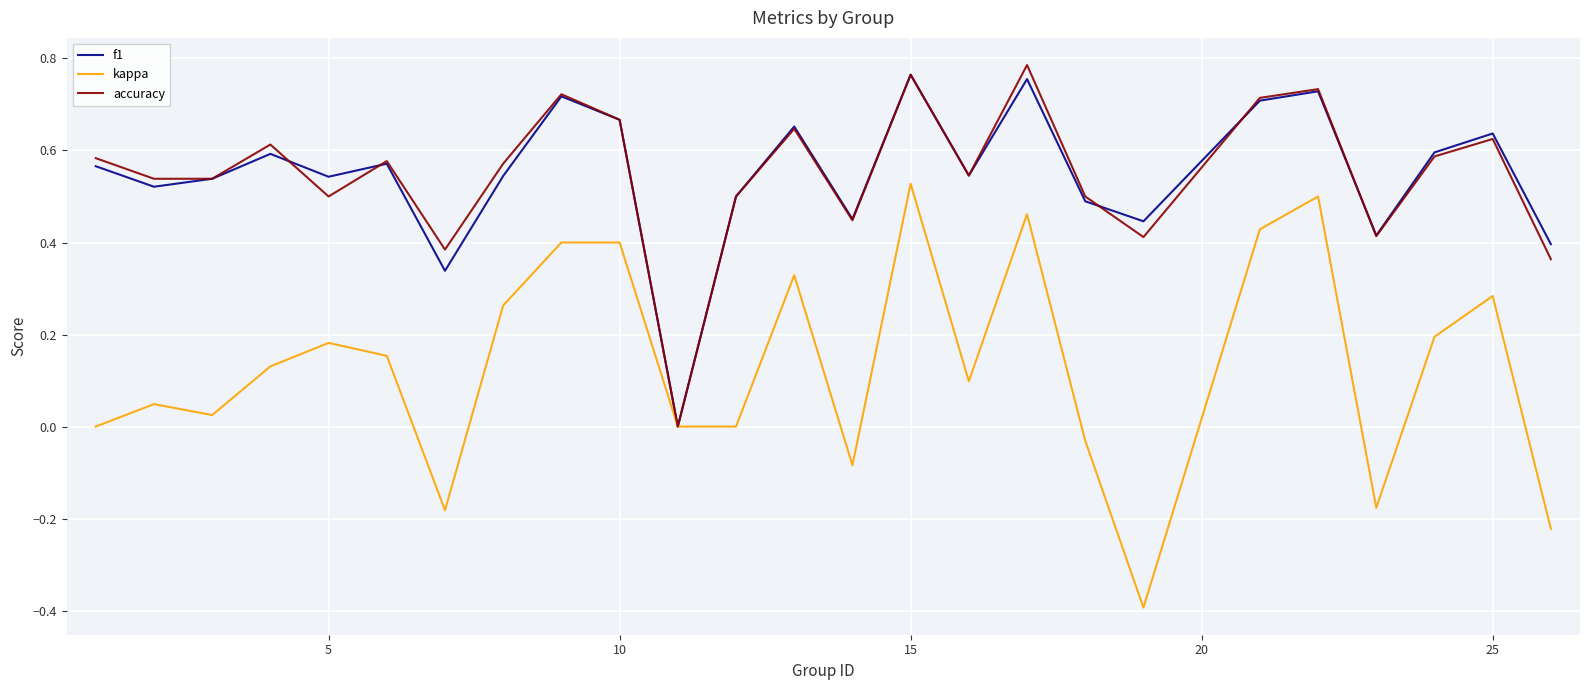

Which series has the widest spread of values?

kappa